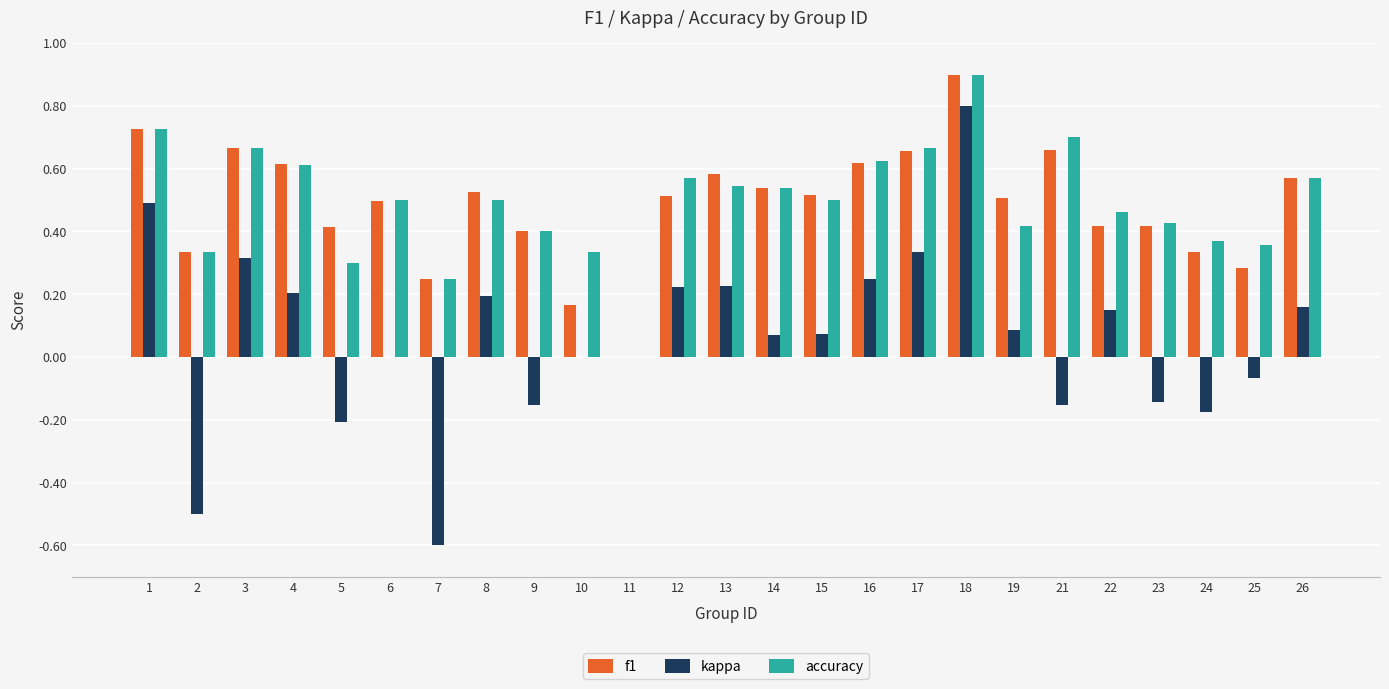

How many series are shown in this chart?

3